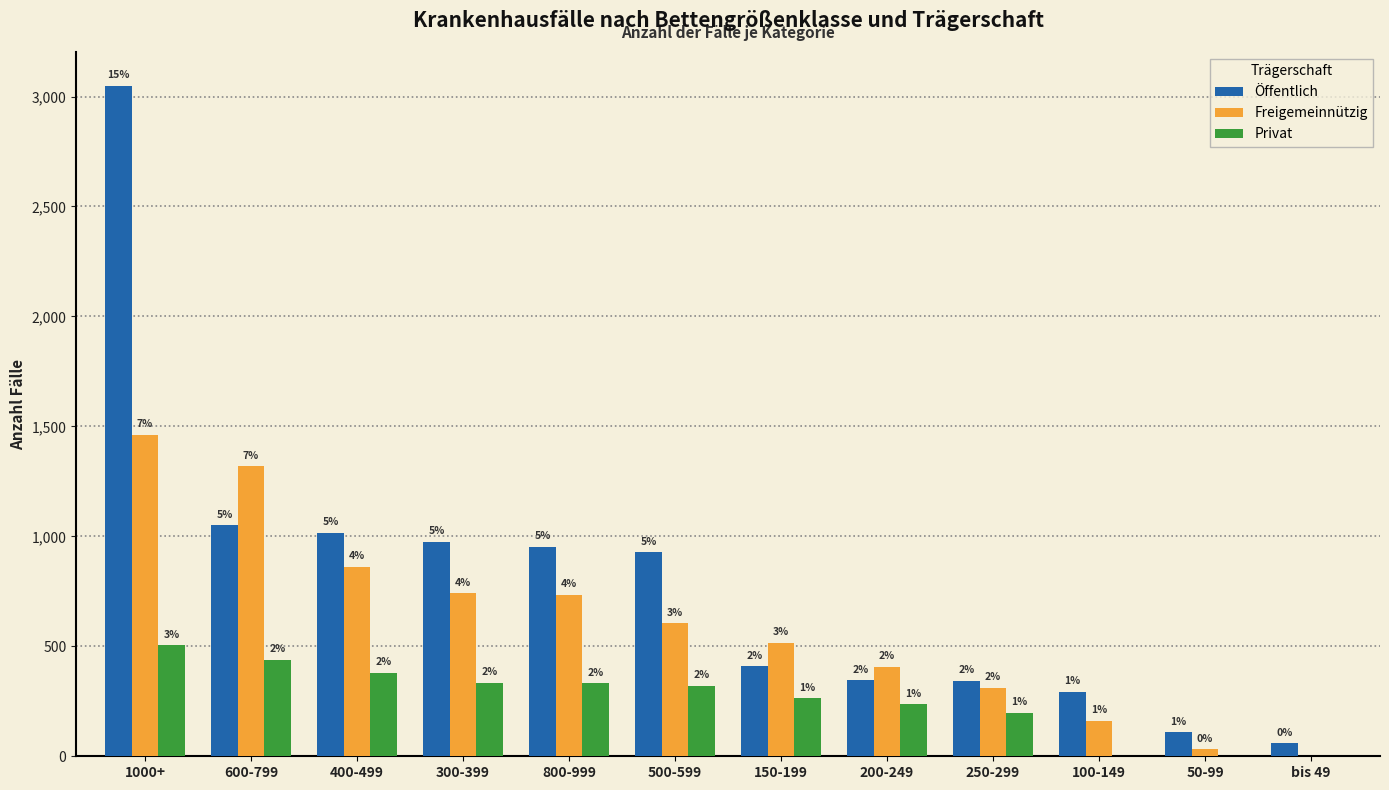

How many groups of bars are there?

12